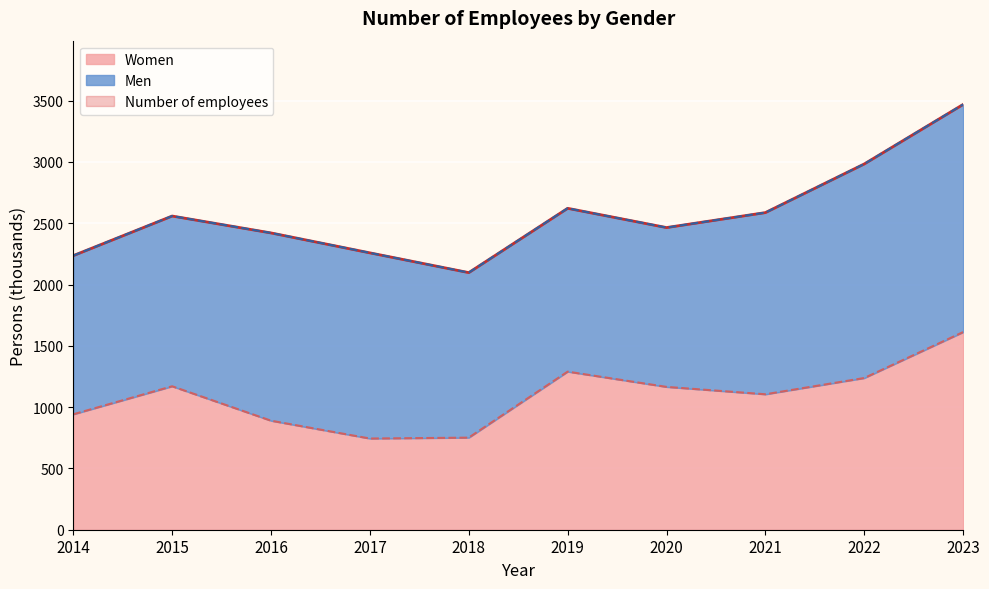

Read the Women value at 2018.

751.1